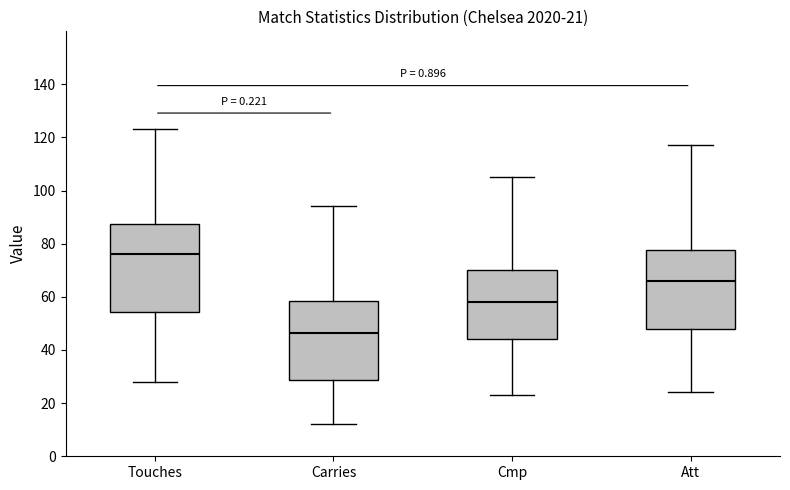

Which box's median line is the highest?

Touches